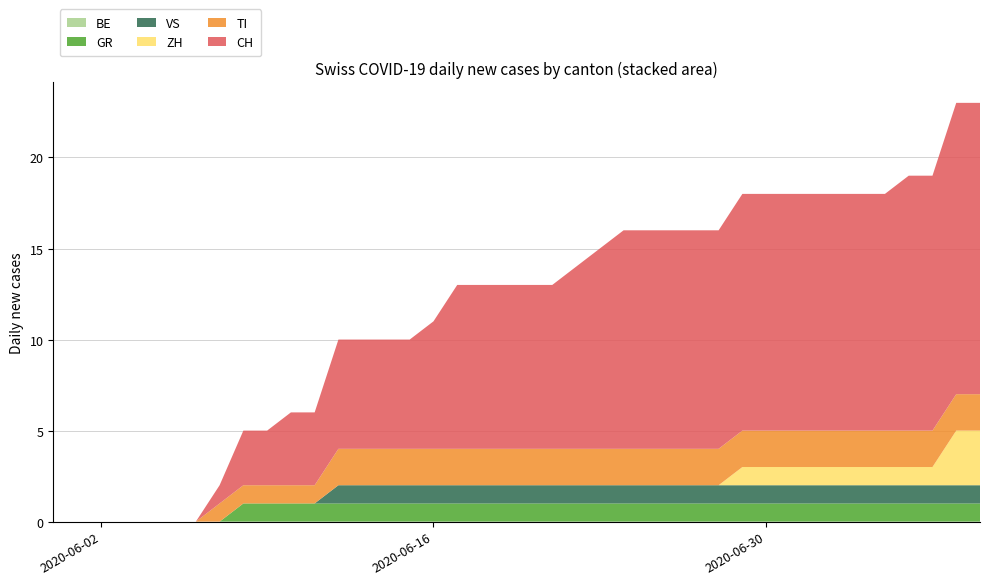

Reading left to right, extract all data points from this chart.

BE: 2020-05-31=0	2020-06-01=0	2020-06-02=0	2020-06-03=0	2020-06-04=0	2020-06-05=0	2020-06-06=0	2020-06-07=0	2020-06-08=0	2020-06-09=0	2020-06-10=0	2020-06-11=0	2020-06-12=0	2020-06-13=0	2020-06-14=0	2020-06-15=0	2020-06-16=0	2020-06-17=0	2020-06-18=0	2020-06-19=0	2020-06-20=0	2020-06-21=0	2020-06-22=0	2020-06-23=0	2020-06-24=0	2020-06-25=0	2020-06-26=0	2020-06-27=0	2020-06-28=0	2020-06-29=0	2020-06-30=0	2020-07-01=0	2020-07-02=0	2020-07-03=0	2020-07-04=0	2020-07-05=0	2020-07-06=0	2020-07-07=0	2020-07-08=0	2020-07-09=0
GR: 2020-05-31=0	2020-06-01=0	2020-06-02=0	2020-06-03=0	2020-06-04=0	2020-06-05=0	2020-06-06=0	2020-06-07=0	2020-06-08=1	2020-06-09=1	2020-06-10=1	2020-06-11=1	2020-06-12=1	2020-06-13=1	2020-06-14=1	2020-06-15=1	2020-06-16=1	2020-06-17=1	2020-06-18=1	2020-06-19=1	2020-06-20=1	2020-06-21=1	2020-06-22=1	2020-06-23=1	2020-06-24=1	2020-06-25=1	2020-06-26=1	2020-06-27=1	2020-06-28=1	2020-06-29=1	2020-06-30=1	2020-07-01=1	2020-07-02=1	2020-07-03=1	2020-07-04=1	2020-07-05=1	2020-07-06=1	2020-07-07=1	2020-07-08=1	2020-07-09=1
VS: 2020-05-31=0	2020-06-01=0	2020-06-02=0	2020-06-03=0	2020-06-04=0	2020-06-05=0	2020-06-06=0	2020-06-07=0	2020-06-08=0	2020-06-09=0	2020-06-10=0	2020-06-11=0	2020-06-12=1	2020-06-13=1	2020-06-14=1	2020-06-15=1	2020-06-16=1	2020-06-17=1	2020-06-18=1	2020-06-19=1	2020-06-20=1	2020-06-21=1	2020-06-22=1	2020-06-23=1	2020-06-24=1	2020-06-25=1	2020-06-26=1	2020-06-27=1	2020-06-28=1	2020-06-29=1	2020-06-30=1	2020-07-01=1	2020-07-02=1	2020-07-03=1	2020-07-04=1	2020-07-05=1	2020-07-06=1	2020-07-07=1	2020-07-08=1	2020-07-09=1
ZH: 2020-05-31=0	2020-06-01=0	2020-06-02=0	2020-06-03=0	2020-06-04=0	2020-06-05=0	2020-06-06=0	2020-06-07=0	2020-06-08=0	2020-06-09=0	2020-06-10=0	2020-06-11=0	2020-06-12=0	2020-06-13=0	2020-06-14=0	2020-06-15=0	2020-06-16=0	2020-06-17=0	2020-06-18=0	2020-06-19=0	2020-06-20=0	2020-06-21=0	2020-06-22=0	2020-06-23=0	2020-06-24=0	2020-06-25=0	2020-06-26=0	2020-06-27=0	2020-06-28=0	2020-06-29=1	2020-06-30=1	2020-07-01=1	2020-07-02=1	2020-07-03=1	2020-07-04=1	2020-07-05=1	2020-07-06=1	2020-07-07=1	2020-07-08=3	2020-07-09=3
TI: 2020-05-31=0	2020-06-01=0	2020-06-02=0	2020-06-03=0	2020-06-04=0	2020-06-05=0	2020-06-06=0	2020-06-07=1	2020-06-08=1	2020-06-09=1	2020-06-10=1	2020-06-11=1	2020-06-12=2	2020-06-13=2	2020-06-14=2	2020-06-15=2	2020-06-16=2	2020-06-17=2	2020-06-18=2	2020-06-19=2	2020-06-20=2	2020-06-21=2	2020-06-22=2	2020-06-23=2	2020-06-24=2	2020-06-25=2	2020-06-26=2	2020-06-27=2	2020-06-28=2	2020-06-29=2	2020-06-30=2	2020-07-01=2	2020-07-02=2	2020-07-03=2	2020-07-04=2	2020-07-05=2	2020-07-06=2	2020-07-07=2	2020-07-08=2	2020-07-09=2
CH: 2020-05-31=0	2020-06-01=0	2020-06-02=0	2020-06-03=0	2020-06-04=0	2020-06-05=0	2020-06-06=0	2020-06-07=1	2020-06-08=3	2020-06-09=3	2020-06-10=4	2020-06-11=4	2020-06-12=6	2020-06-13=6	2020-06-14=6	2020-06-15=6	2020-06-16=7	2020-06-17=9	2020-06-18=9	2020-06-19=9	2020-06-20=9	2020-06-21=9	2020-06-22=10	2020-06-23=11	2020-06-24=12	2020-06-25=12	2020-06-26=12	2020-06-27=12	2020-06-28=12	2020-06-29=13	2020-06-30=13	2020-07-01=13	2020-07-02=13	2020-07-03=13	2020-07-04=13	2020-07-05=13	2020-07-06=14	2020-07-07=14	2020-07-08=16	2020-07-09=16